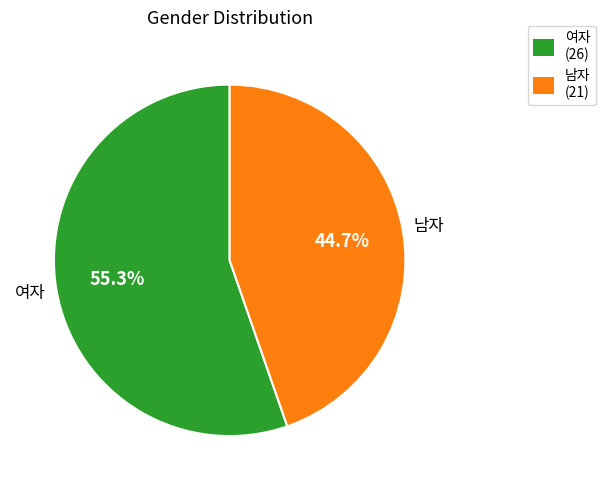

Approximately how many times larger is the value at 남자 compared to 여자?

0.8